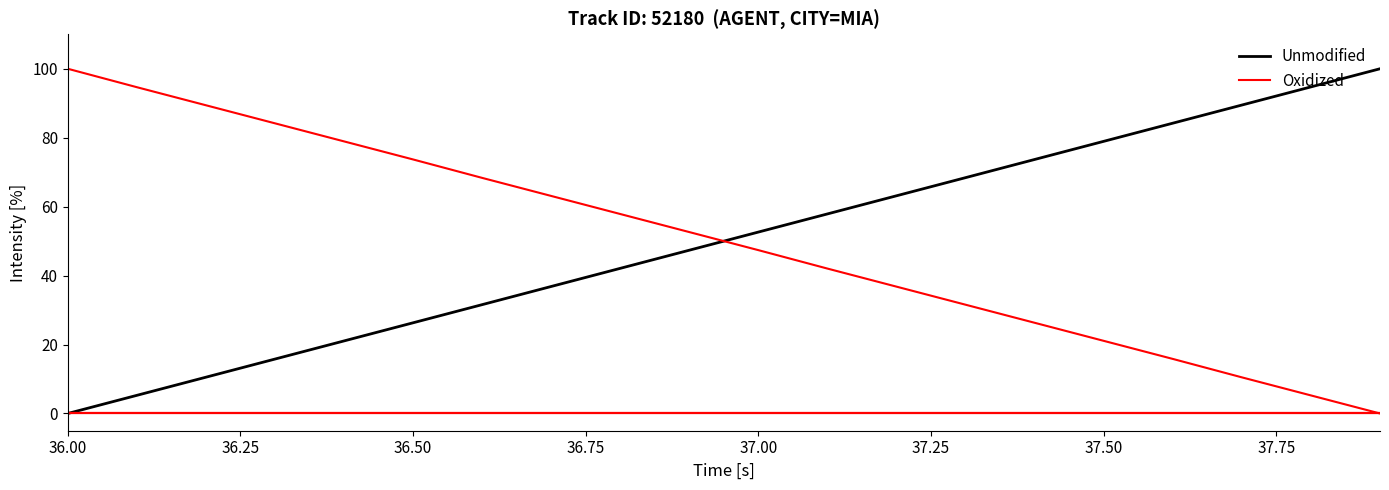

What is the maximum value for Oxidized?

100.0